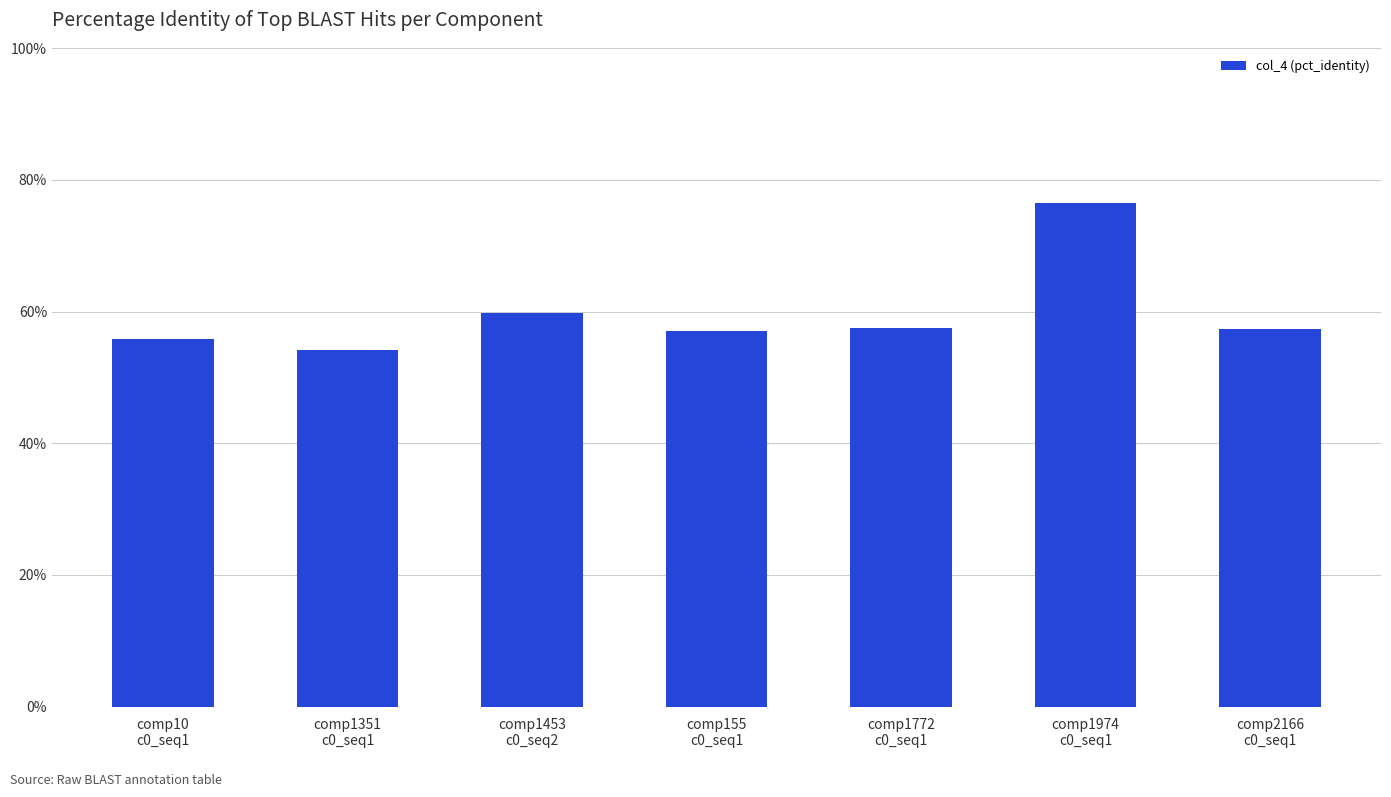

What is the difference between the maximum and second lowest values?

20.7